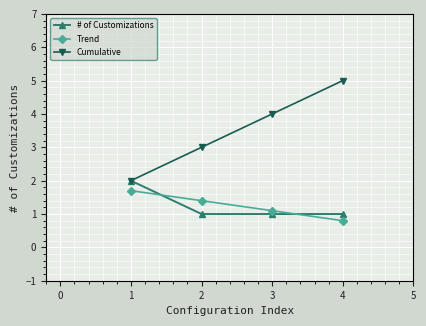

At which category does the chart reach its peak across all series?

4